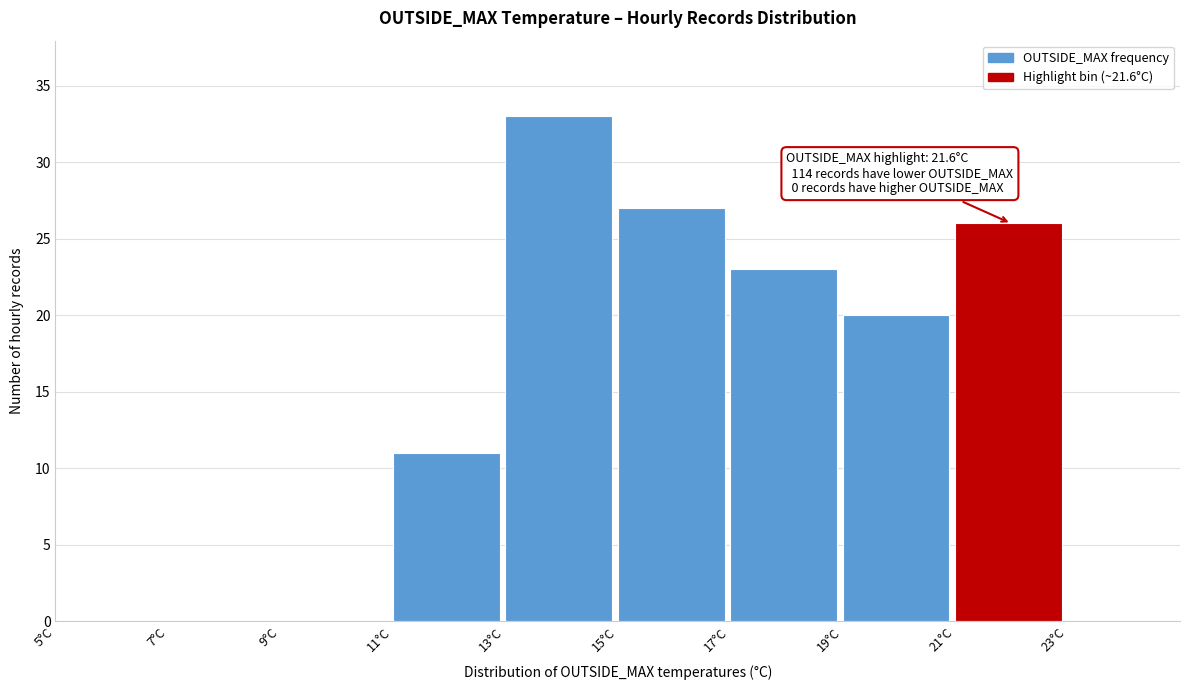

Over which range of the x-axis is the bar tallest?

13 to 15